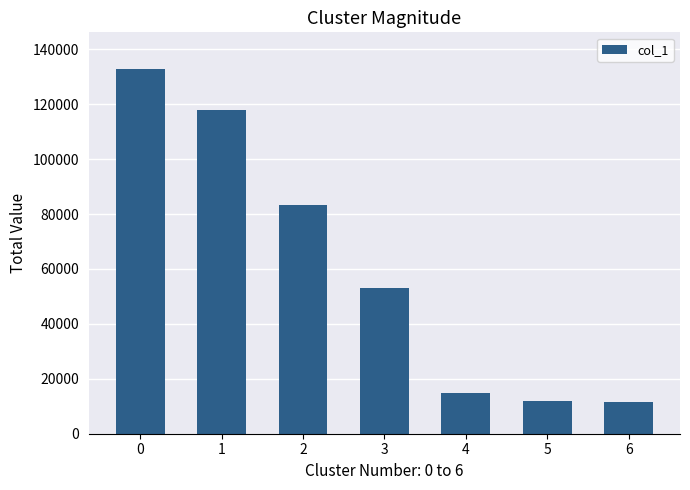

True or false: the data shows 38378 at 1.

False